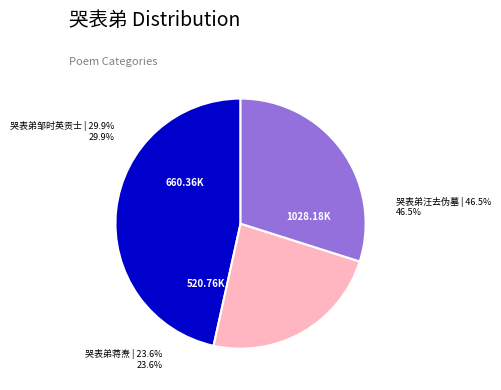

Is there a majority slice in this chart?

No